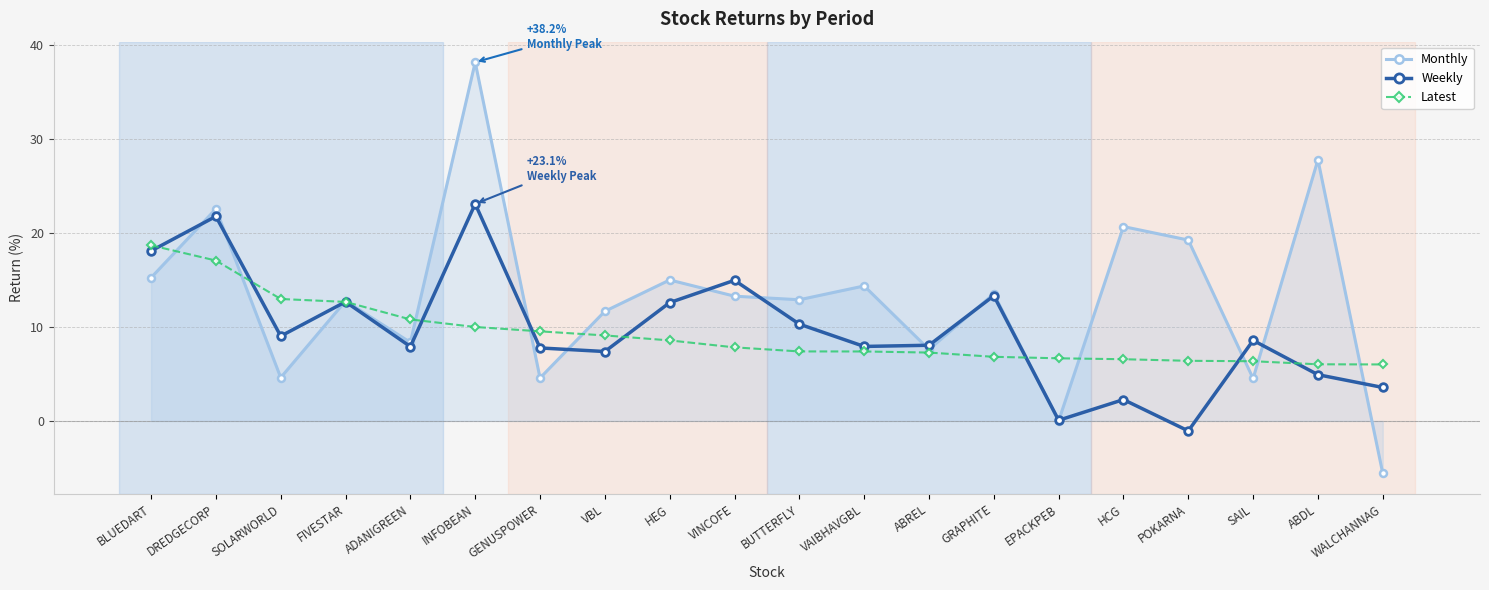

What is the minimum value shown in the chart?

-5.6